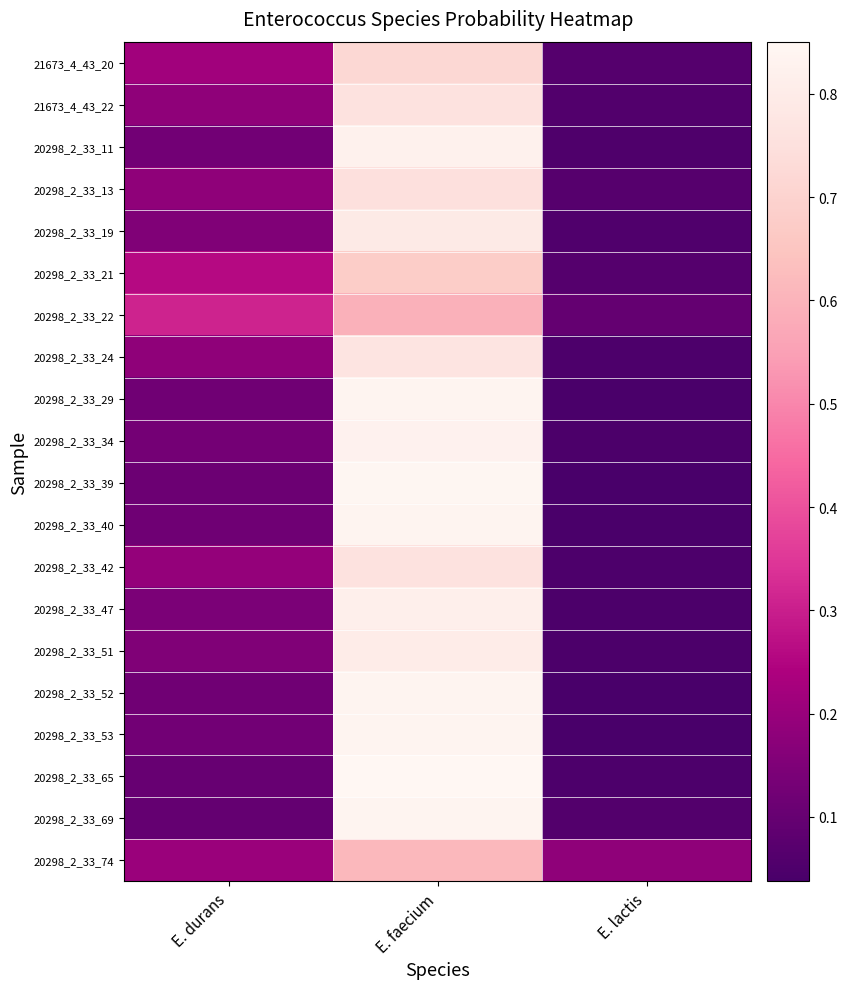

At which category is the sum across all series the highest?

E. faecium